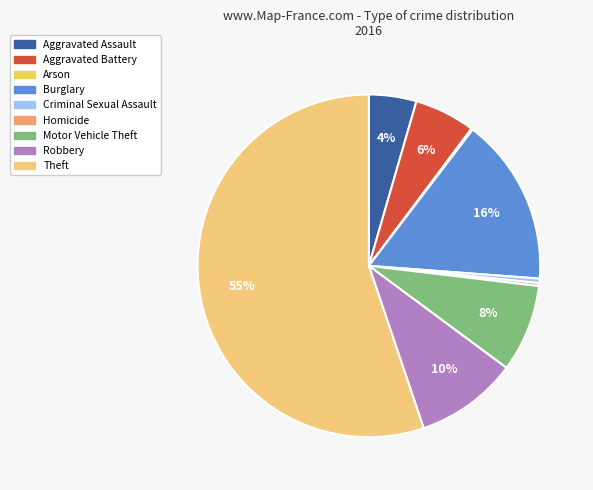

To the nearest percent, what is the average slice percentage?

11%